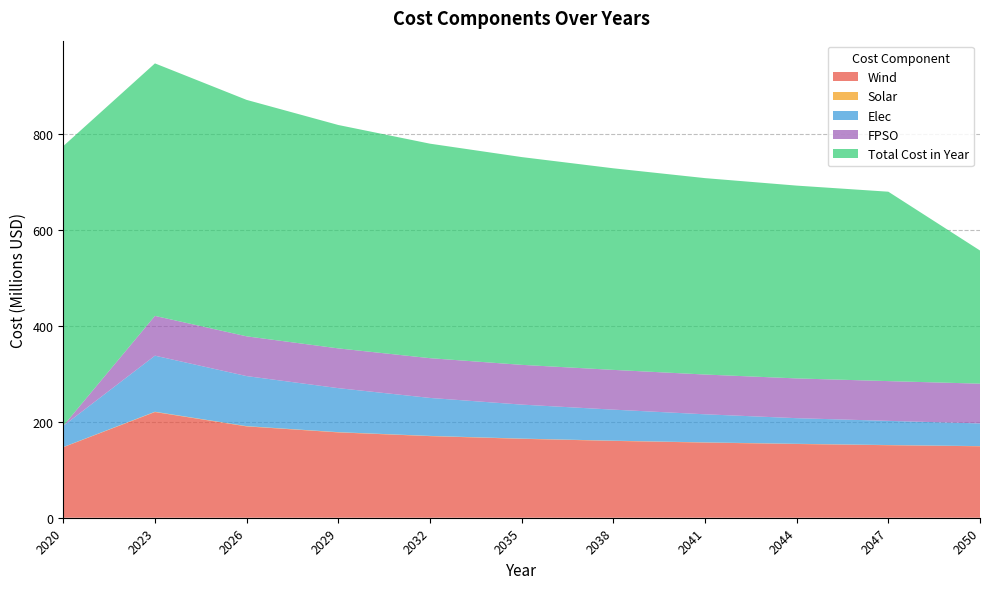

Reading left to right, list all the values displayed in this chart.

Wind: 2020=147104008.3	2023=220465112.9	2026=190516763.0	2029=178012609.4	2032=170228074.8	2035=164636647.1	2038=160304145.7	2041=156784521.9	2044=153831078.6	2047=151293497.7	2050=149073637.3
Solar: 2020=301242.6	2023=593217.3	2026=520172.2	2029=474893.8	2032=442891.9	2035=414299.3	2038=390208.0	2041=369853.5	2044=352154.8	2047=336780.9	2050=314650.2
Elec: 2020=44259328.0	2023=117009374.6	2026=104414015.2	2029=91818655.9	2032=79223296.6	2035=70922774.7	2038=64769671.6	2041=58616568.5	2044=53488982.6	2047=50412431.1	2050=47335879.5
FPSO: 2020=0.0	2023=82938149.9	2026=82938149.9	2029=82938149.9	2032=82938149.9	2035=82938149.9	2038=82938149.9	2041=82938149.9	2044=82938149.9	2047=82938149.9	2050=82938149.9
Total Cost in Year: 2020=583544338.6	2023=526721999.6	2026=493195611.1	2029=465979750.0	2032=447419027.2	2035=433406099.4	2038=420481990.9	2041=409683687.0	2044=402177678.5	2047=395086288.3	2050=277755970.8